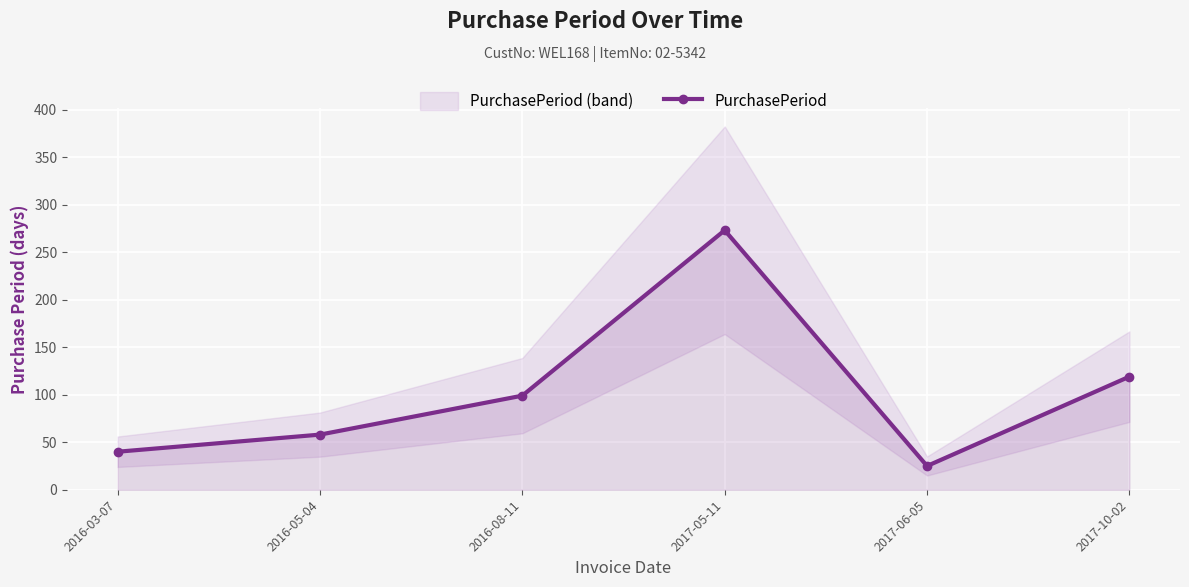

What is the difference between the values at 2016-05-04 and 2017-10-02?

61